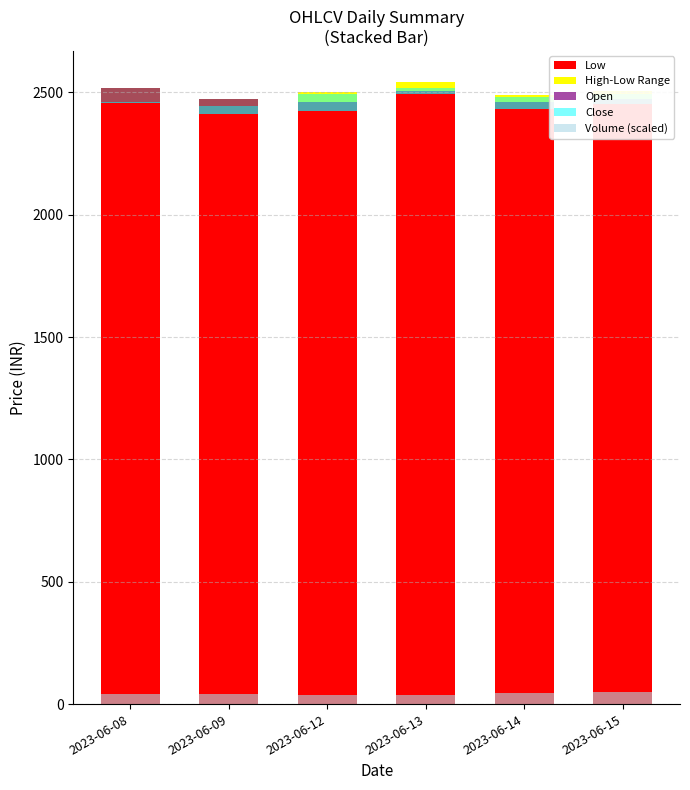

At which label is Volume (scaled) closest to 42?

2023-06-09